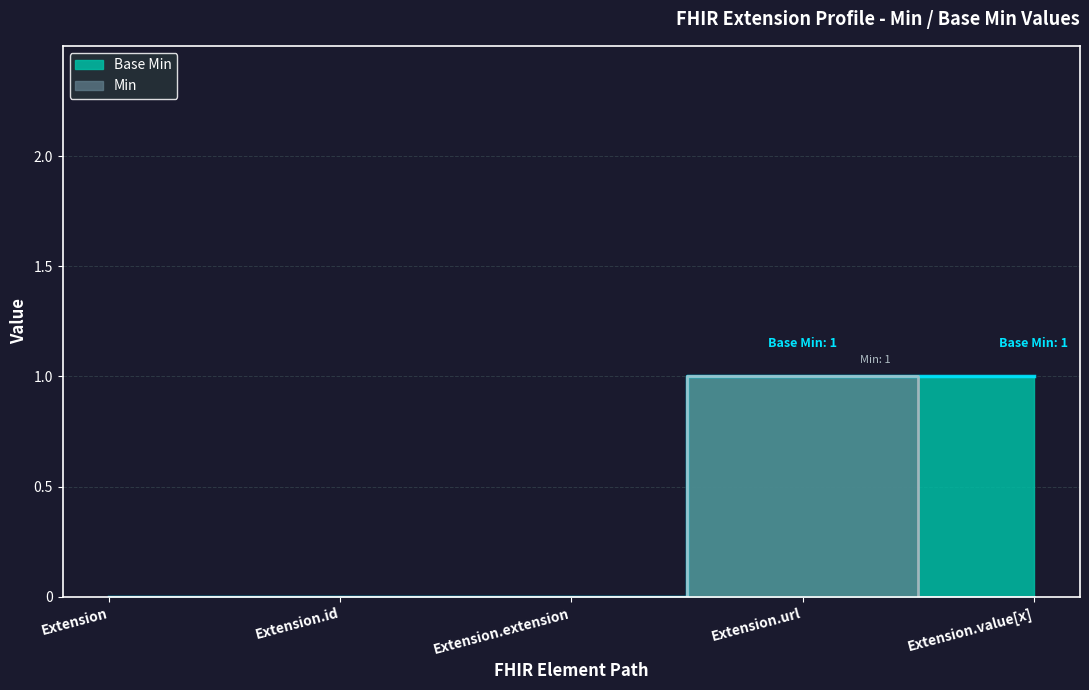

Which category has the highest value in the Min series?

Extension.url